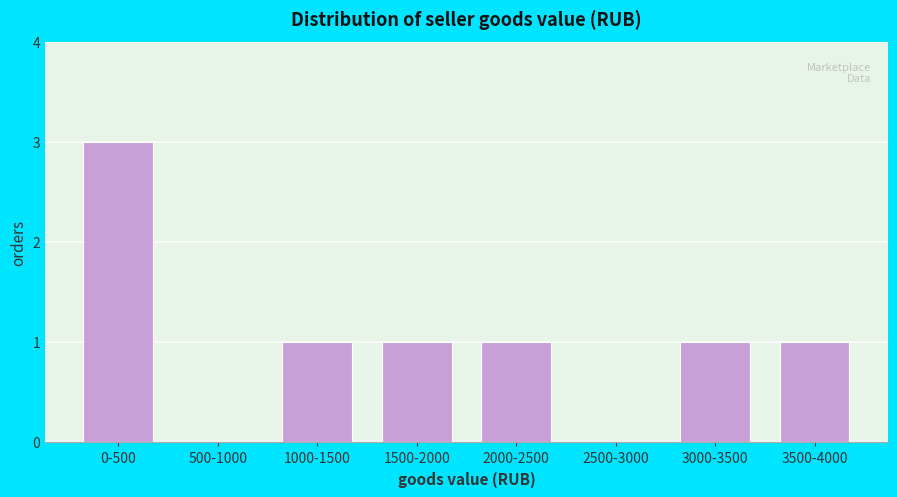

Reading right to left, list all the values displayed in this chart.

3500-4000=1	3000-3500=1	2500-3000=0	2000-2500=1	1500-2000=1	1000-1500=1	500-1000=0	0-500=3